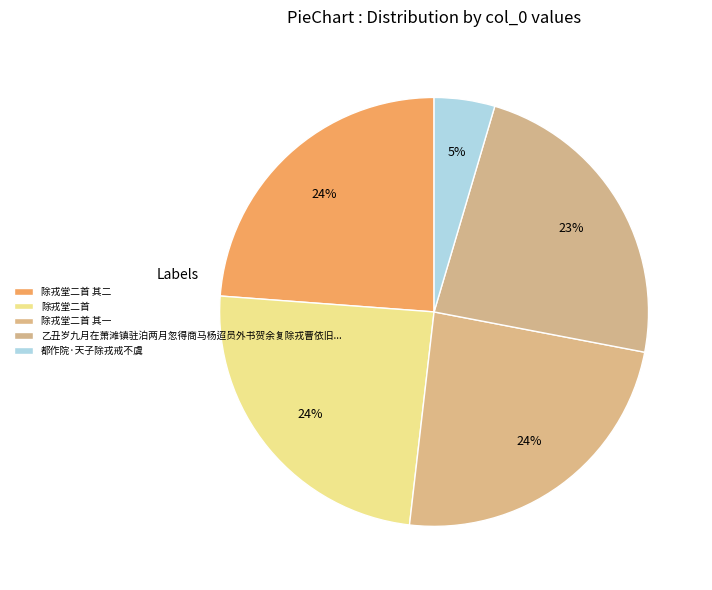

Count the number of slices in the pie.

5